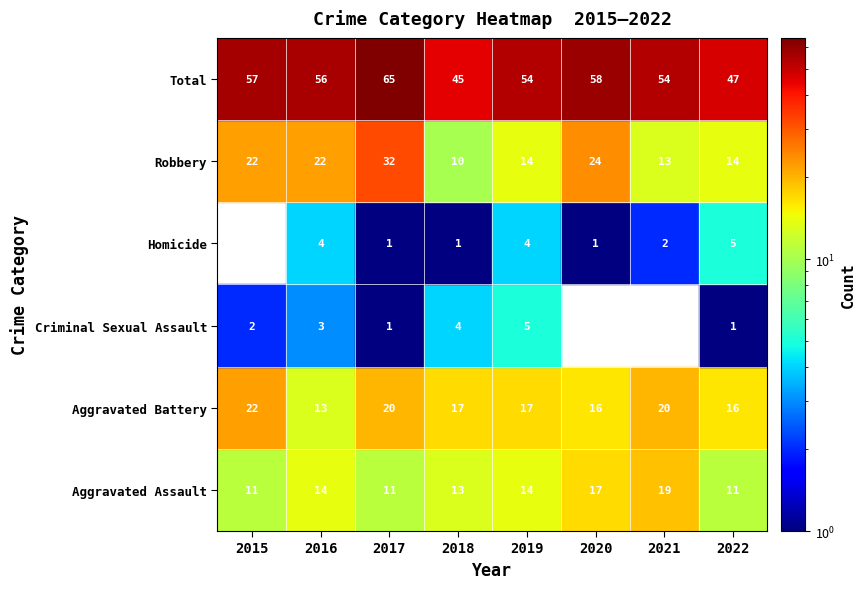

What is the greatest value displayed?

65